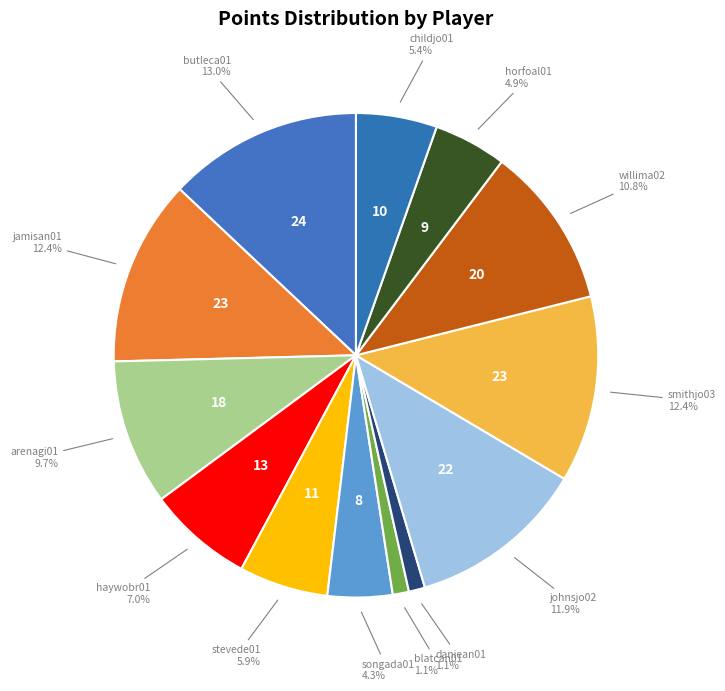

To the nearest percent, what is the difference between the largest and smallest slice percentages?

12%